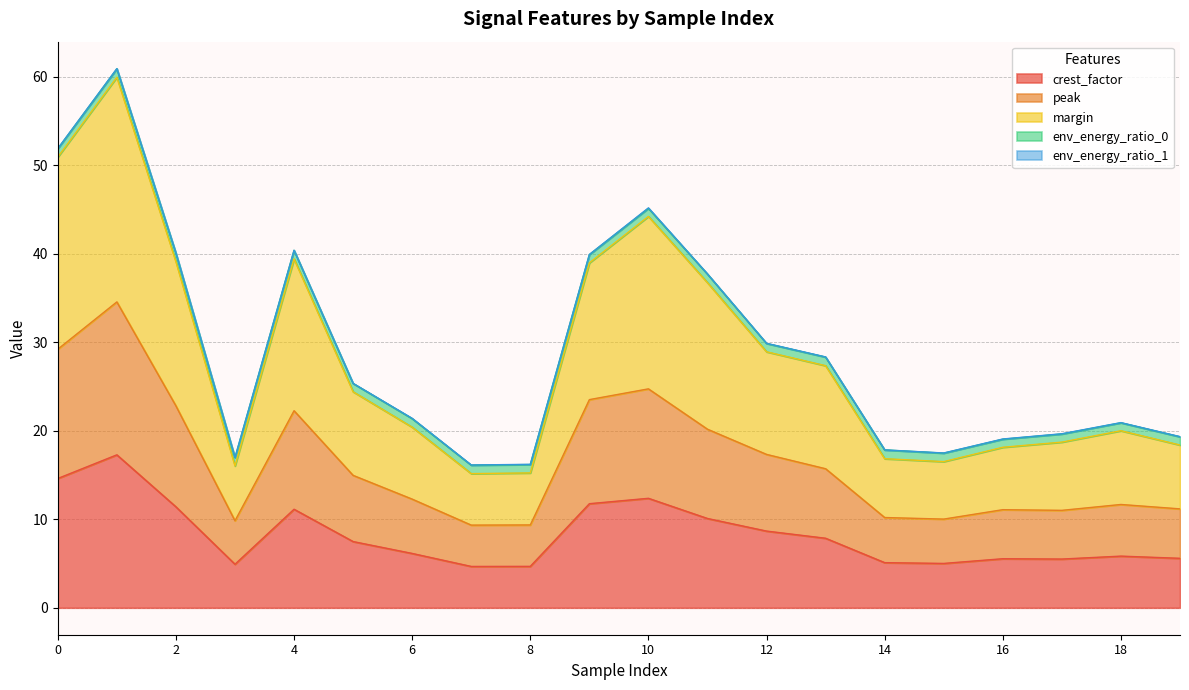

True or false: margin and peak cross at least once.

False